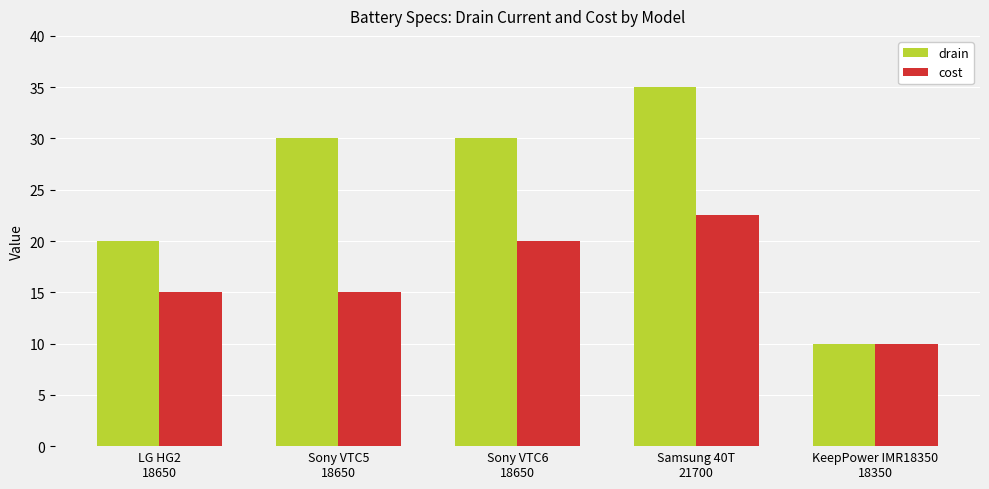

At which label is drain closest to 22?

LG HG2
18650